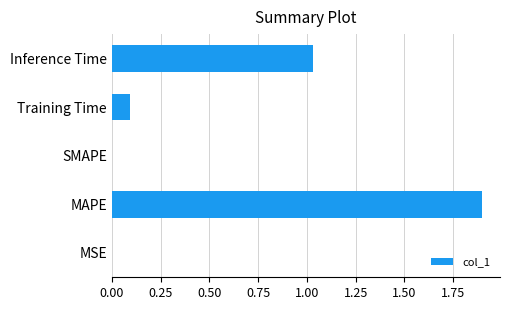

How many data points does each series have?

5